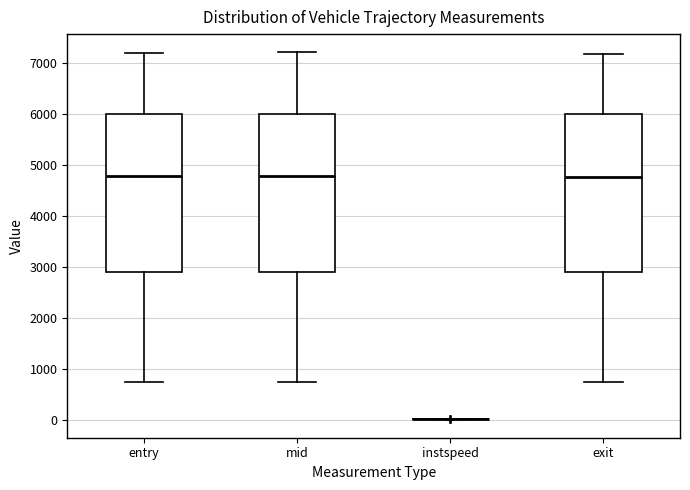

Where is the lower edge of the box for exit on the y-axis? The values are not printed on the chart, so give them approximately, as read against the axis.

2900